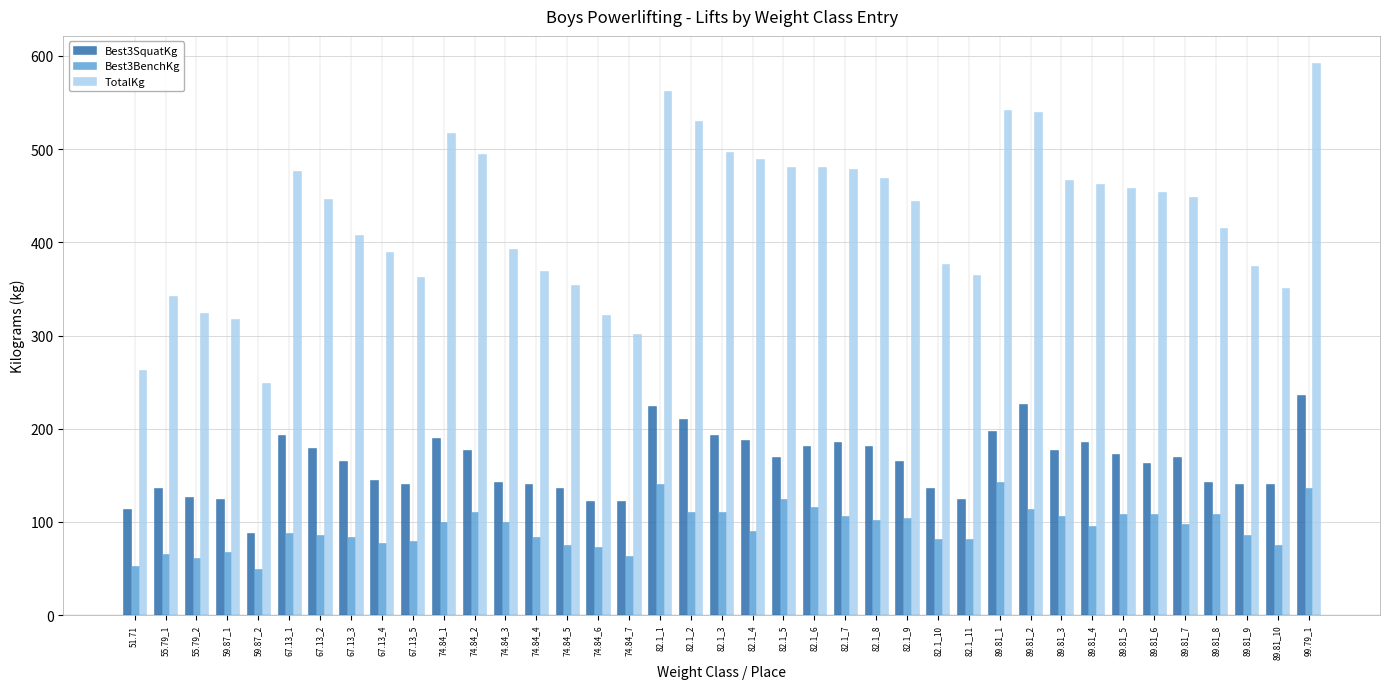

At how many categories does at least one series exceed 162?

39